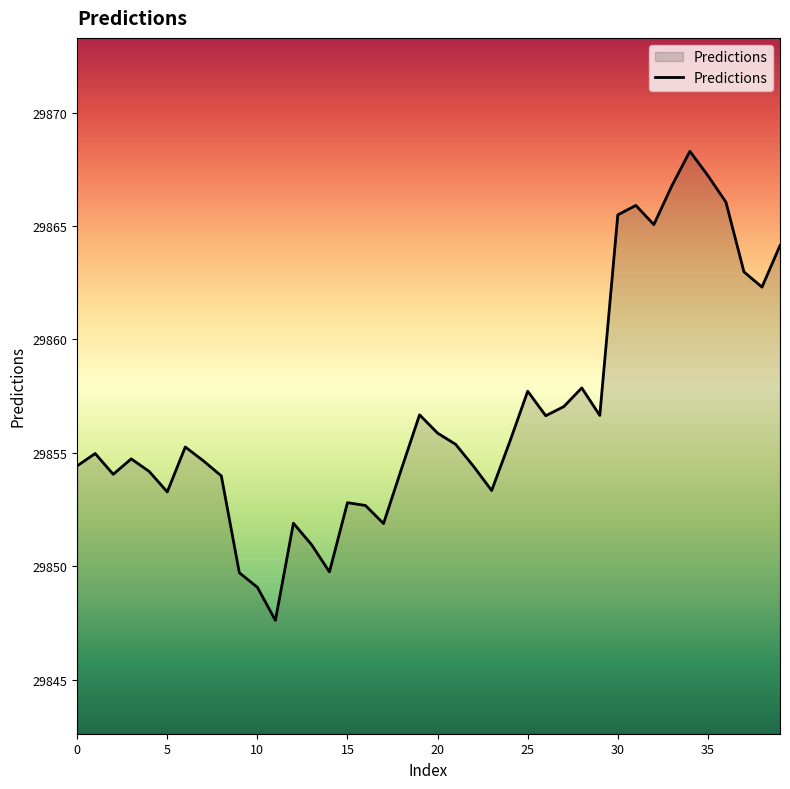

What is the maximum value shown in the chart?

29868.3